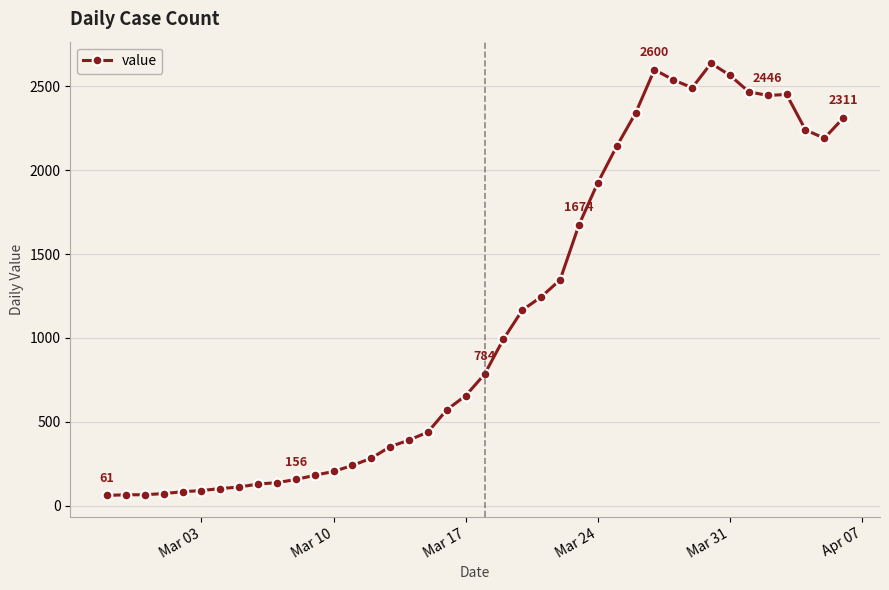

What is the value of the 5th point from the left?

83